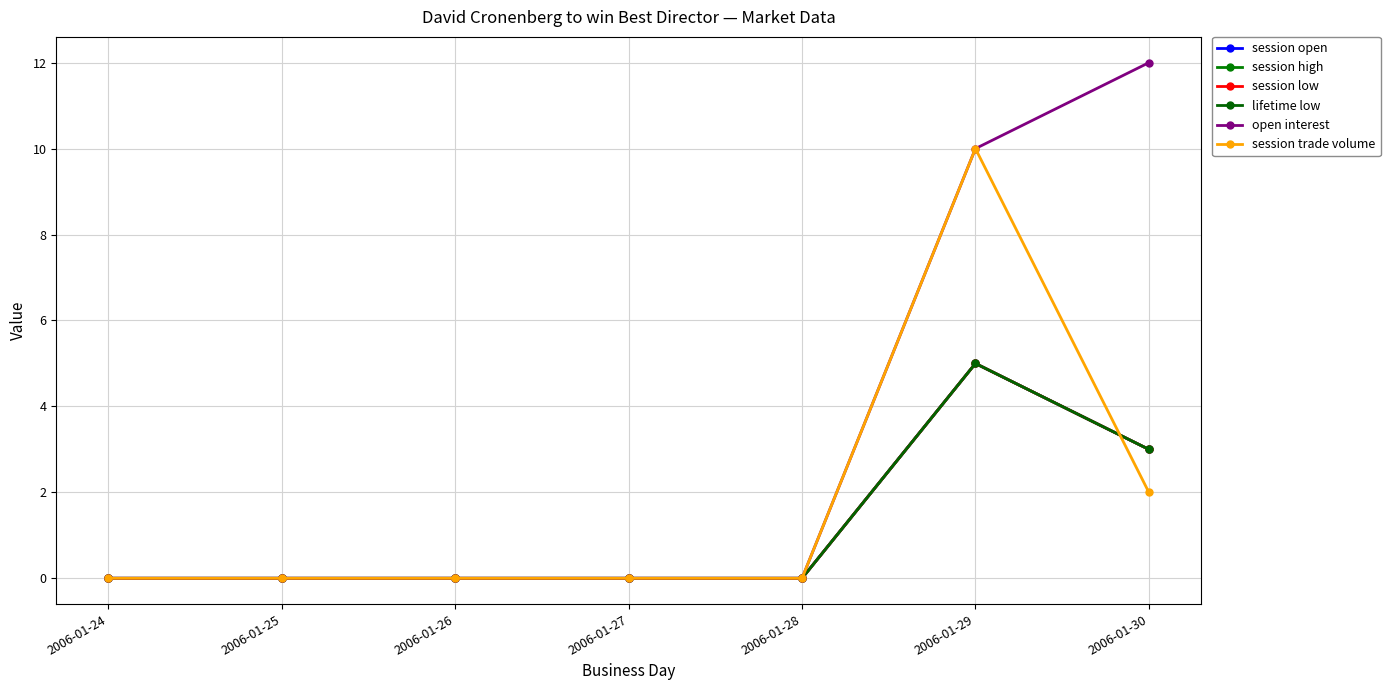

List the series in order of their peak value, highest first.

open interest, session trade volume, session open, session high, session low, lifetime low